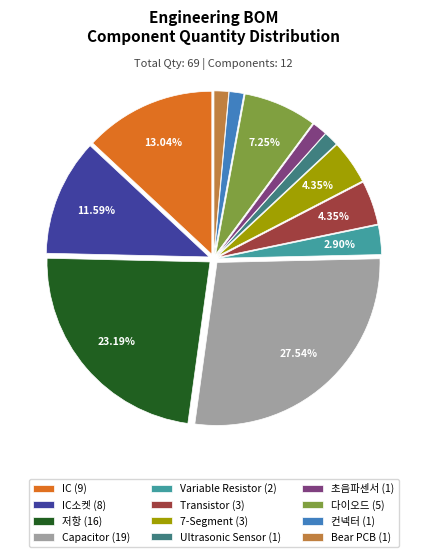

Which category has the biggest portion of the pie?

Capacitor (19)